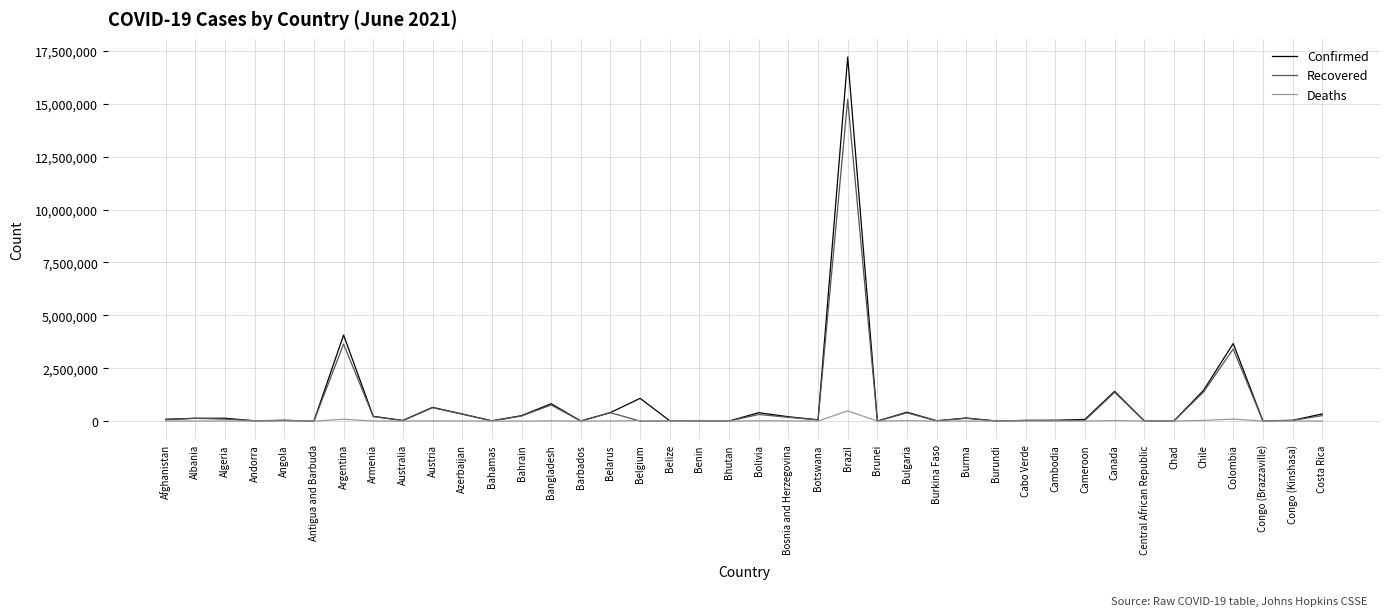

True or false: Confirmed has a value of 402819 at Belarus.

True